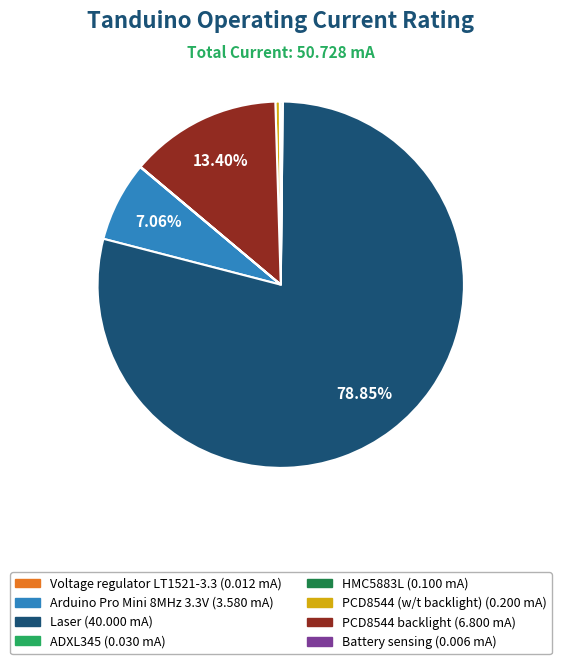

Is the sum of Arduino Pro Mini 8MHz 3.3V and PCD8544 (w/t backlight) greater than half?

No